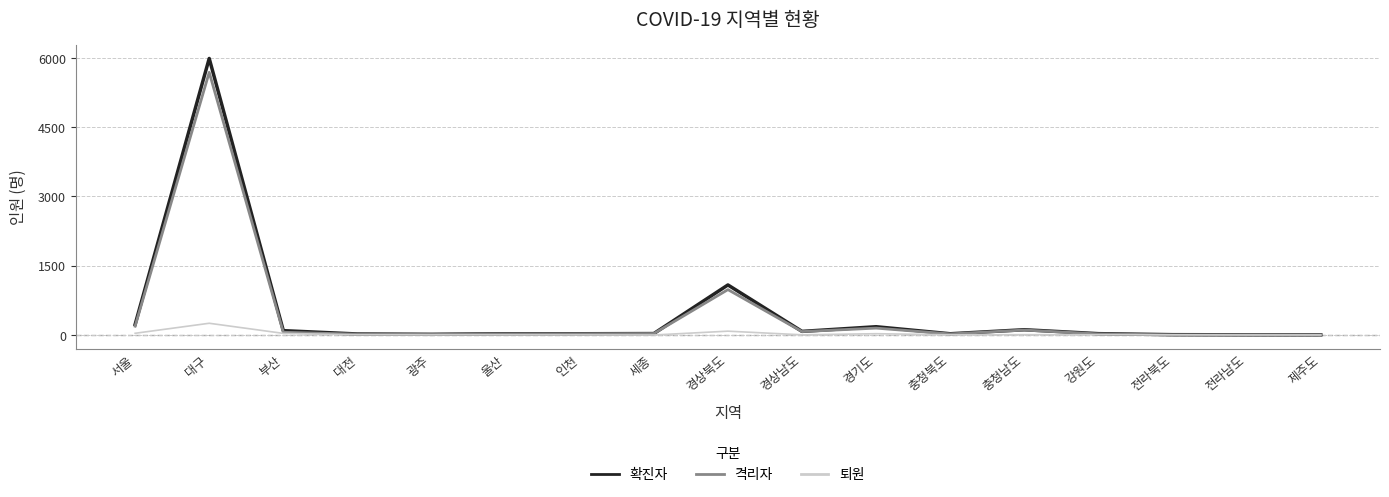

What are all the series names shown in the legend?

확진자, 격리자, 퇴원